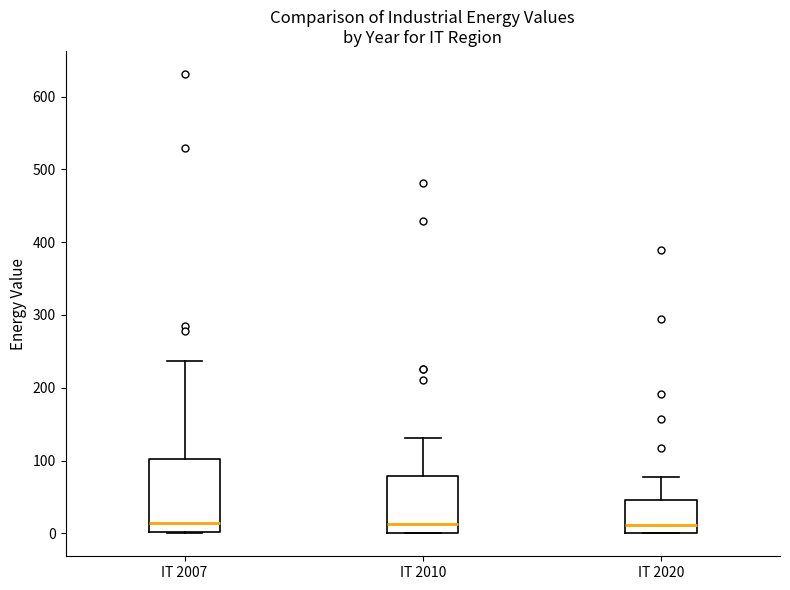

Reading left to right, read every box against the y-axis: the position of its median line, the range the box covers, and the ends of its whiskers. The values are not printed on the chart, so give them approximately, as read against the axis.

IT 2007: median 10, box 0 to 100, whiskers 0 to 240
IT 2010: median 10, box 0 to 80, whiskers 0 to 130
IT 2020: median 10, box 0 to 50, whiskers 0 to 80